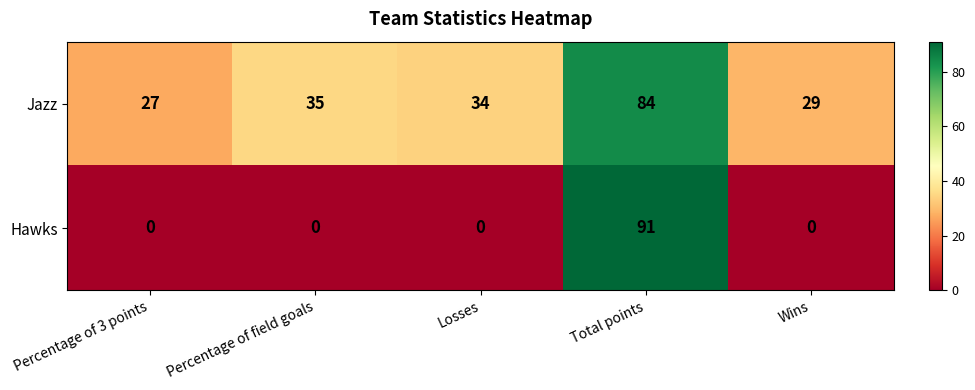

At which label does Jazz first exceed 34?

Percentage of field goals